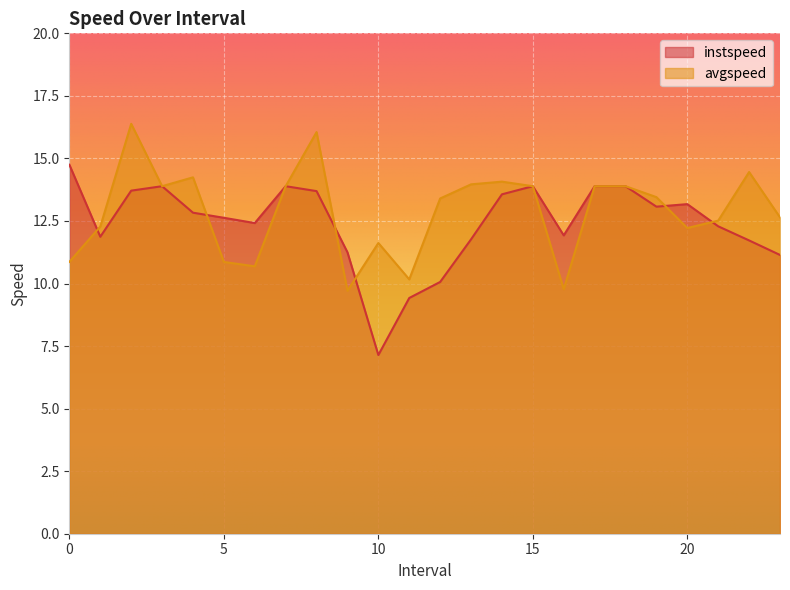

What is the highest value of the instspeed series?

14.7